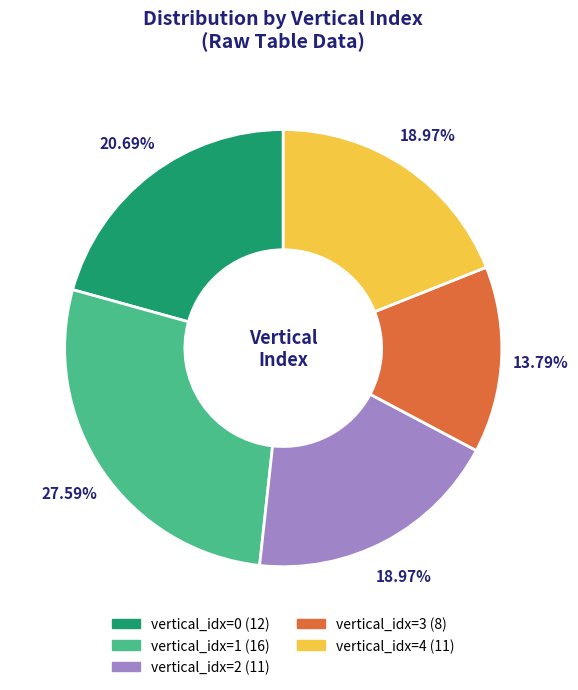

Count the number of slices in the pie.

5